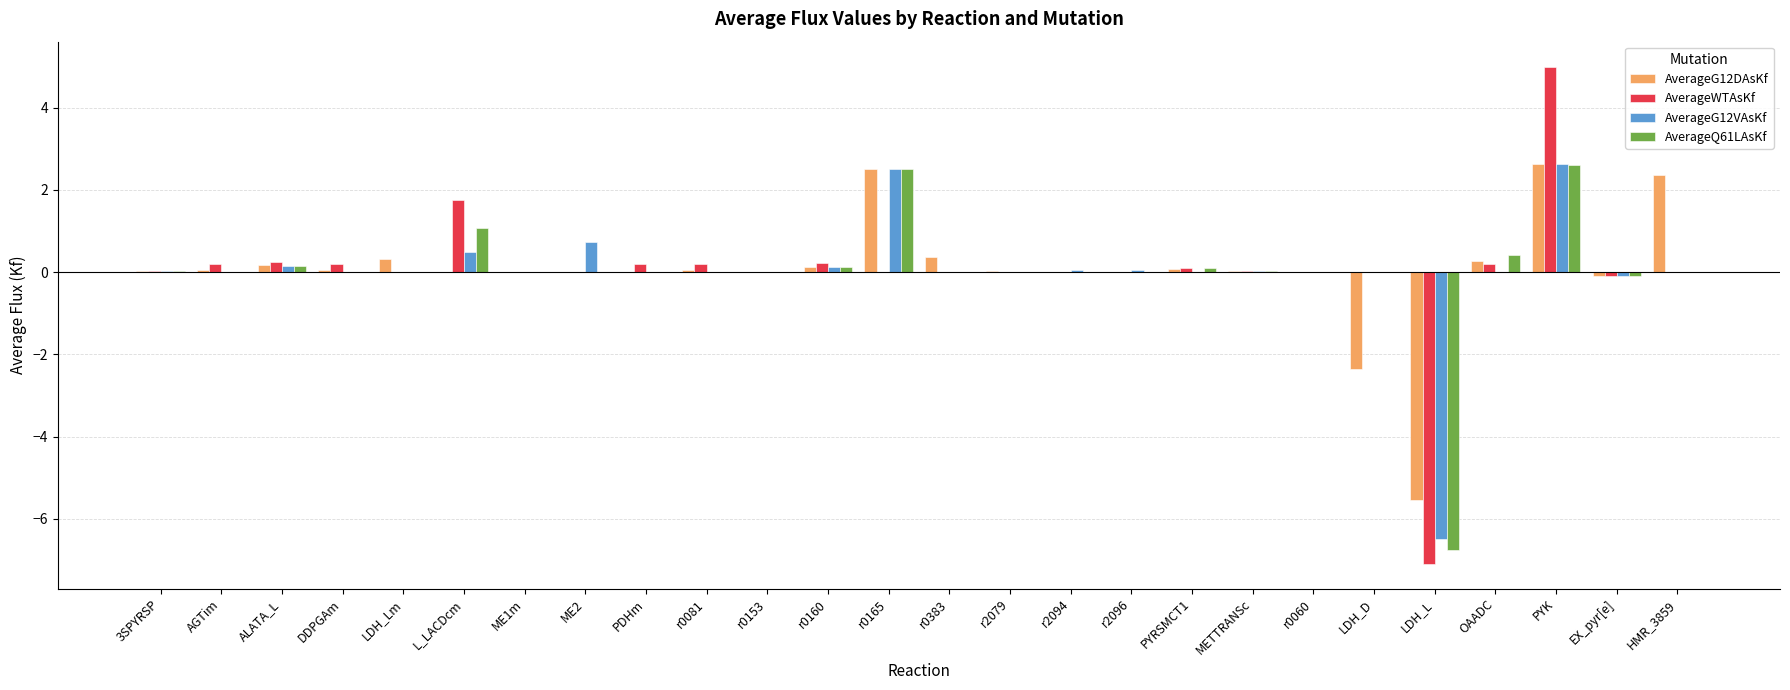

Is the value of AverageWTAsKf at AGTim greater than the value of AverageG12DAsKf at r2096?

Yes